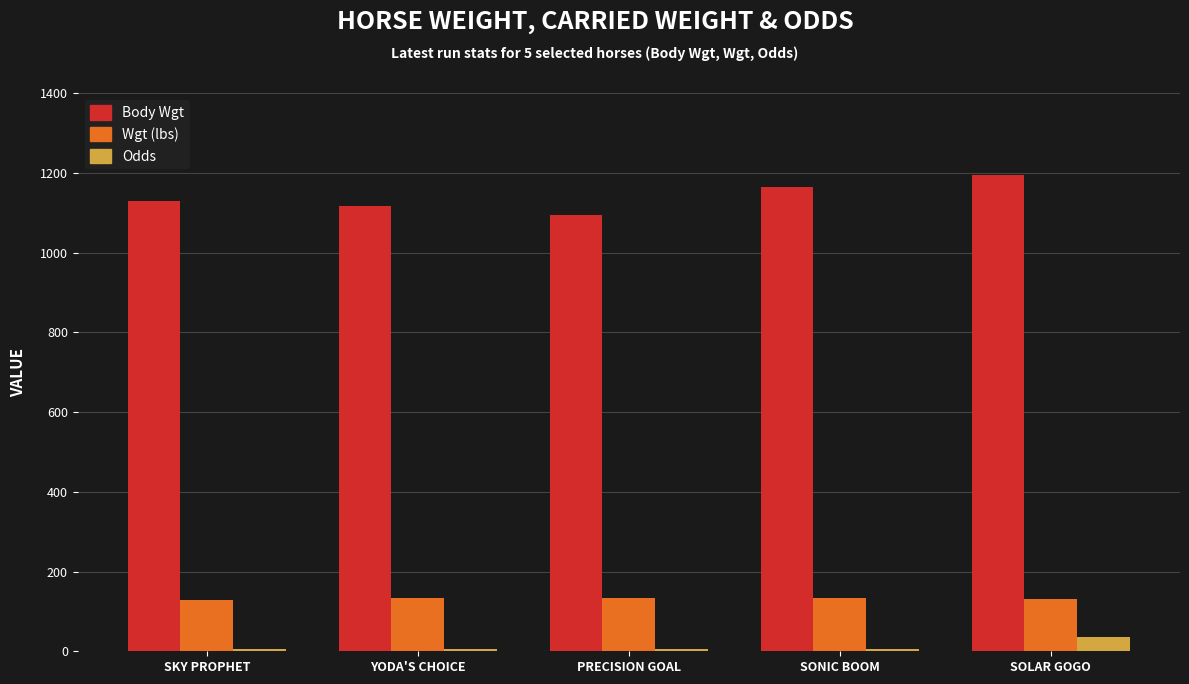

What position from the left is YODA'S CHOICE?

2